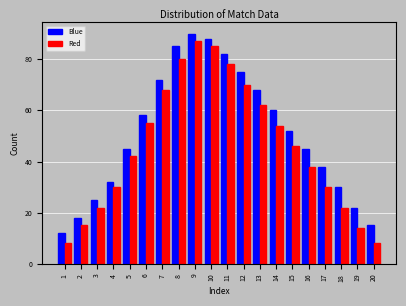

Rank the series by their average value, from lowest to highest.

Red, Blue